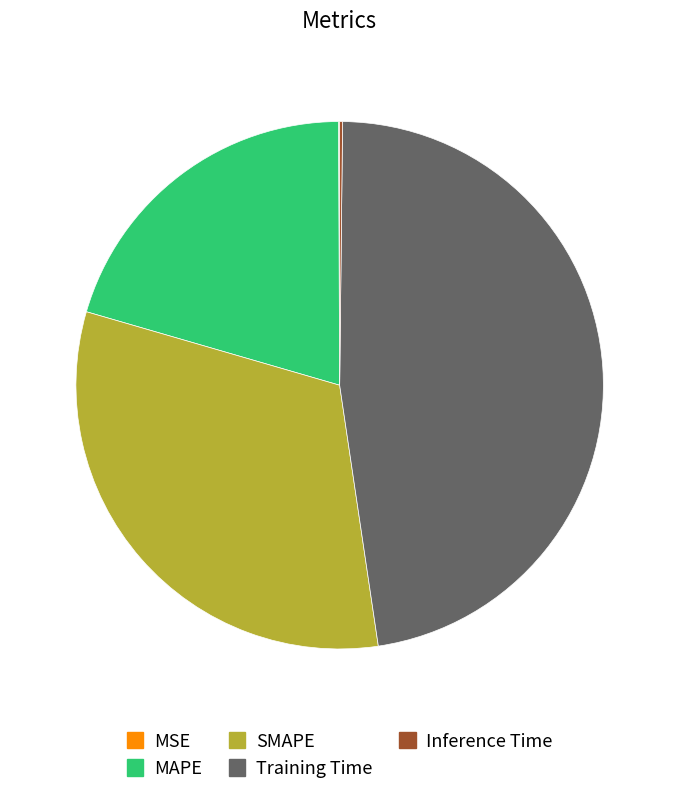

Is there any slice that represents more than half of the pie?

No